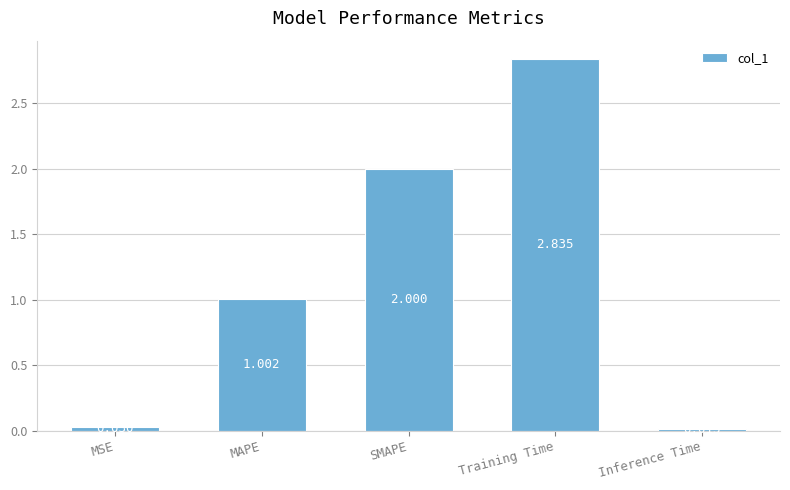

What value does the data have at SMAPE?

2.0